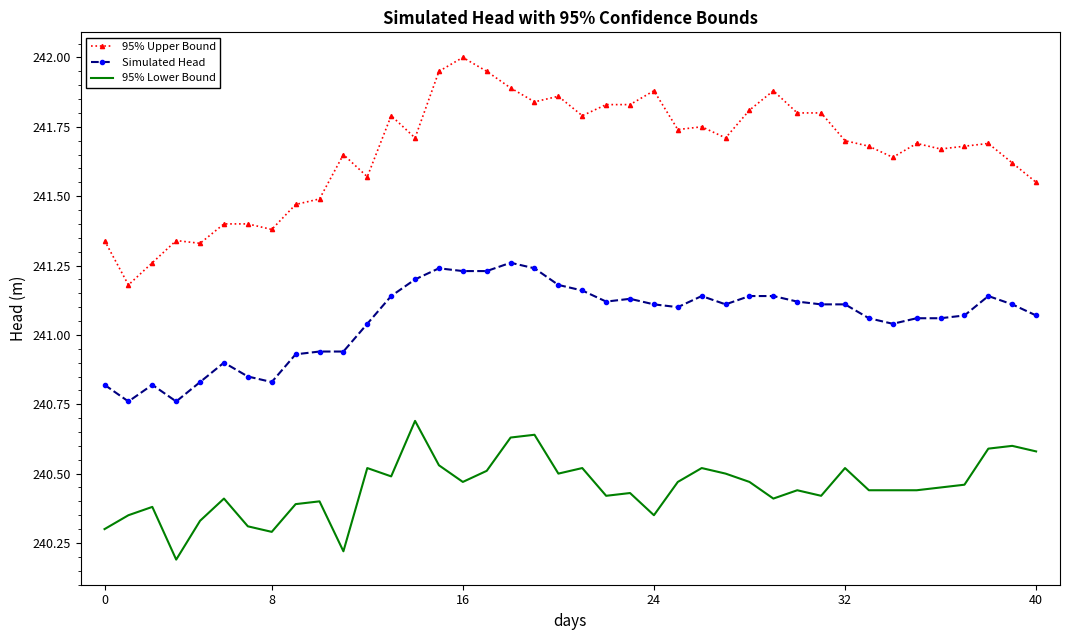

What is the highest value of the 95% Upper Bound series?

242.0